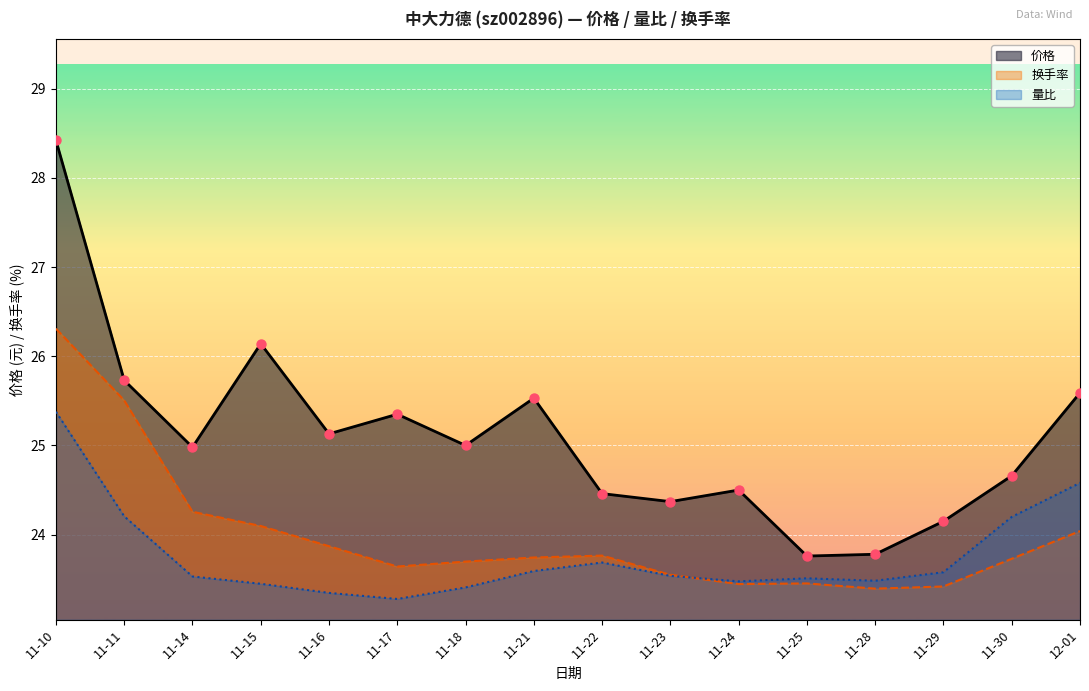

Which series contains the highest Y value?

价格